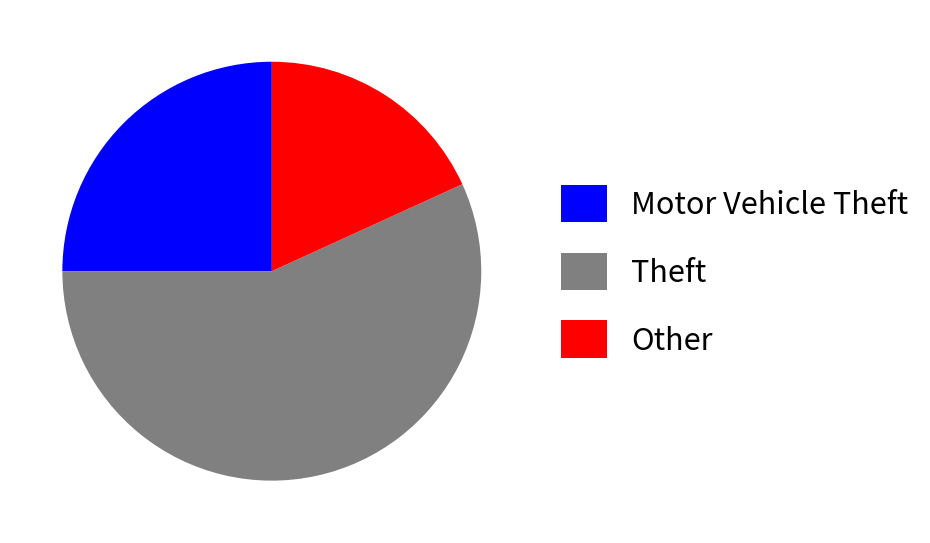

Which slice is the largest?

Theft